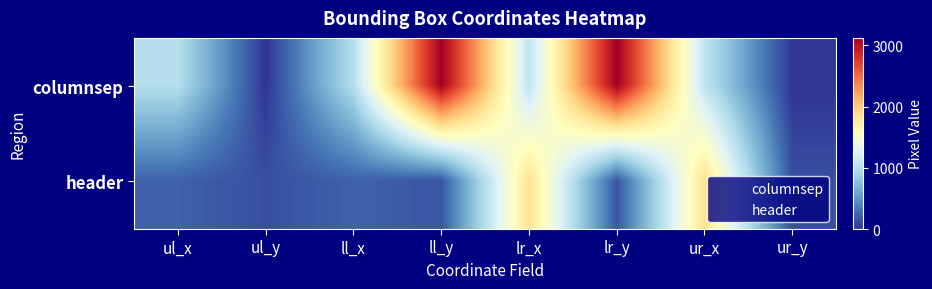

At ll_x, list the series in order from largest to smallest.

columnsep, header